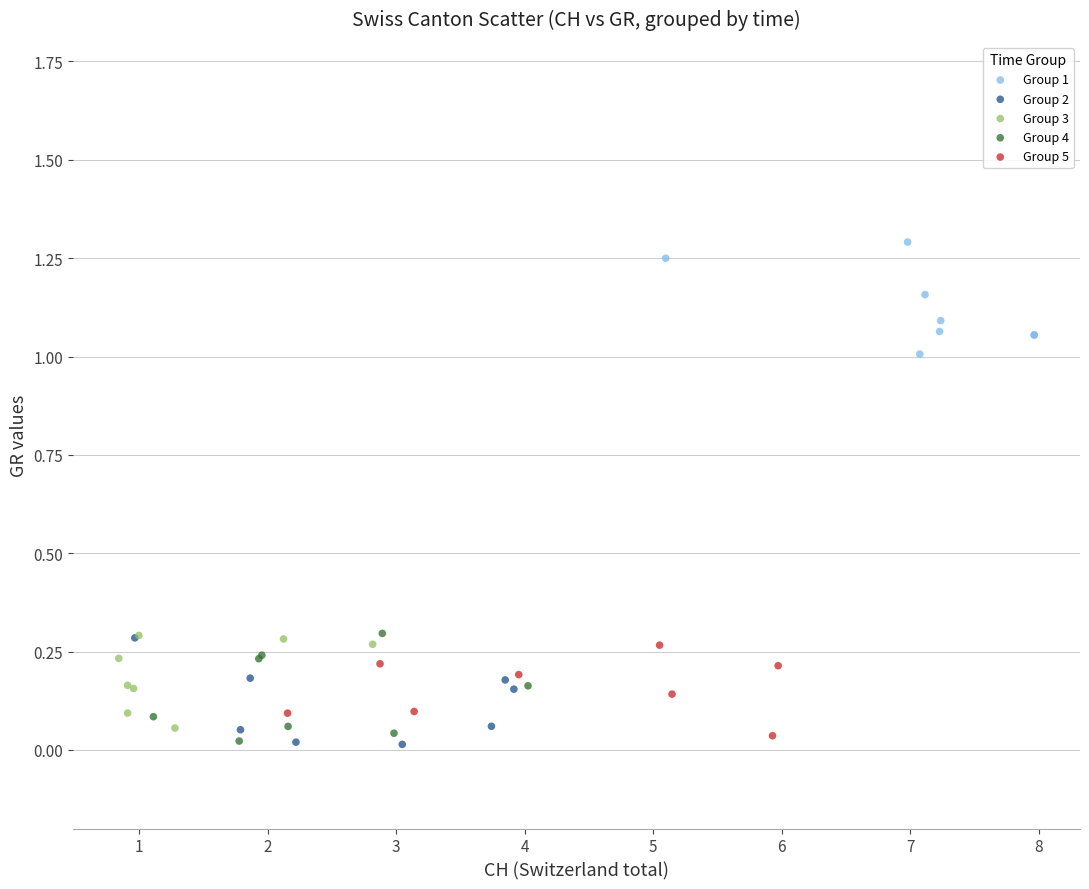

Which series contains the highest Y value?

Group 1